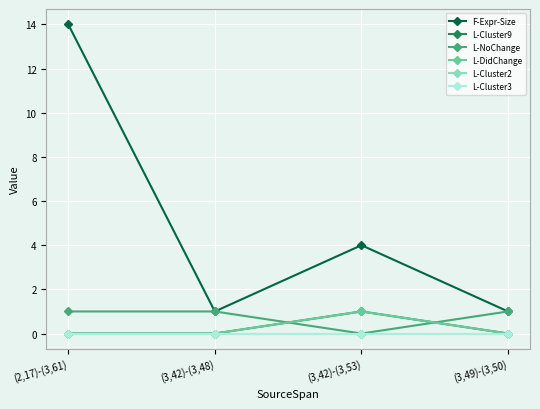

True or false: F-Expr-Size and L-Cluster3 intersect in this chart.

False